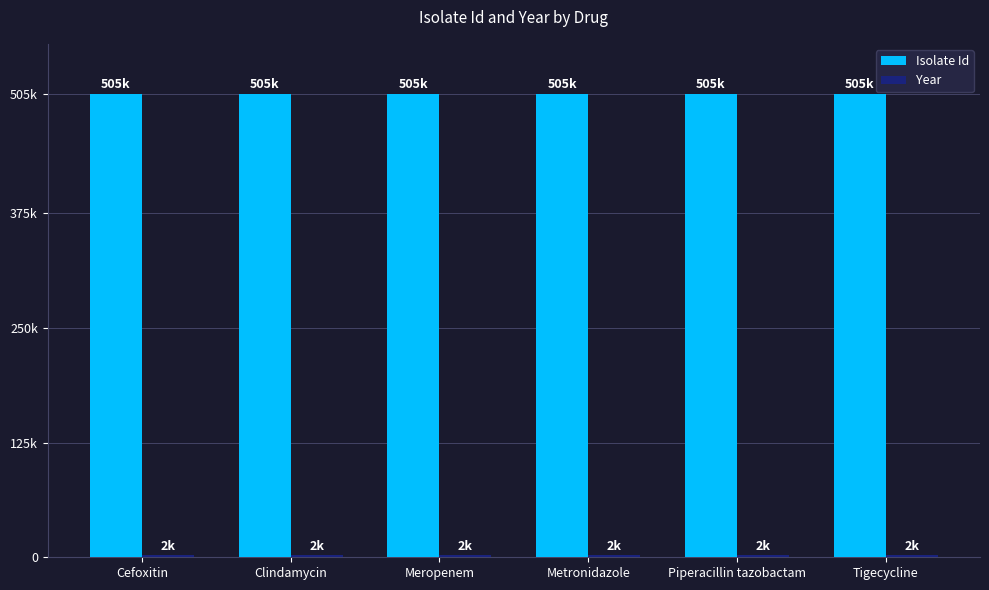

What value does the Year series have at Tigecycline?

2008